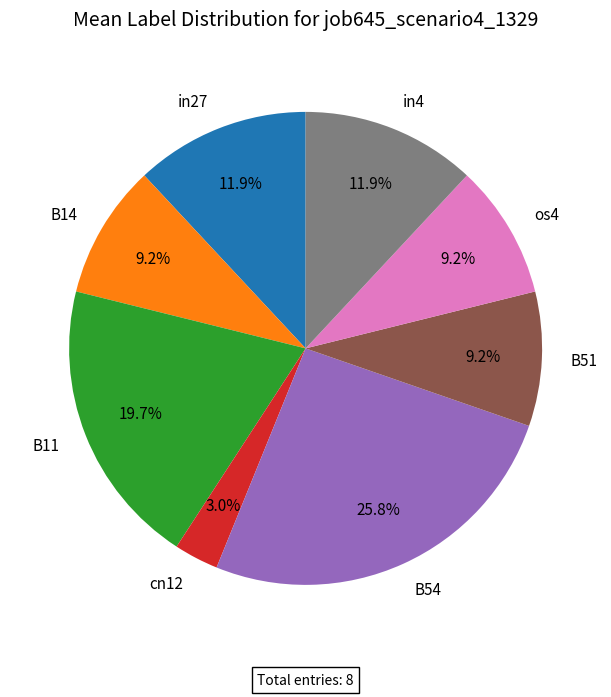

Is cn12 the majority of the pie?

No